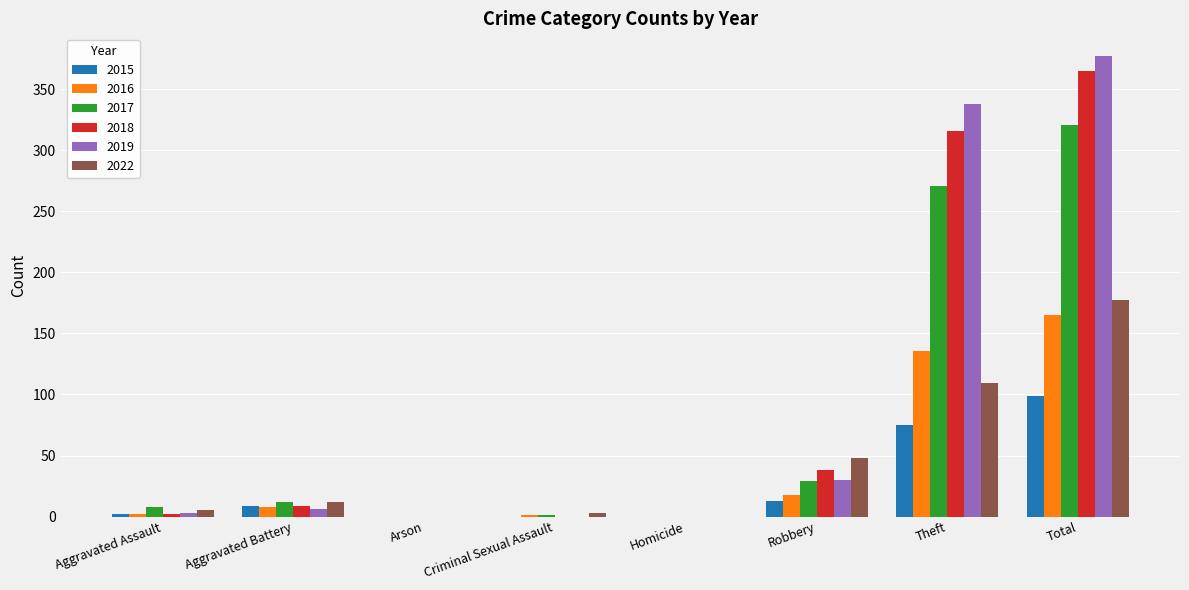

Where is 2015 nearest to the value 49?

Theft